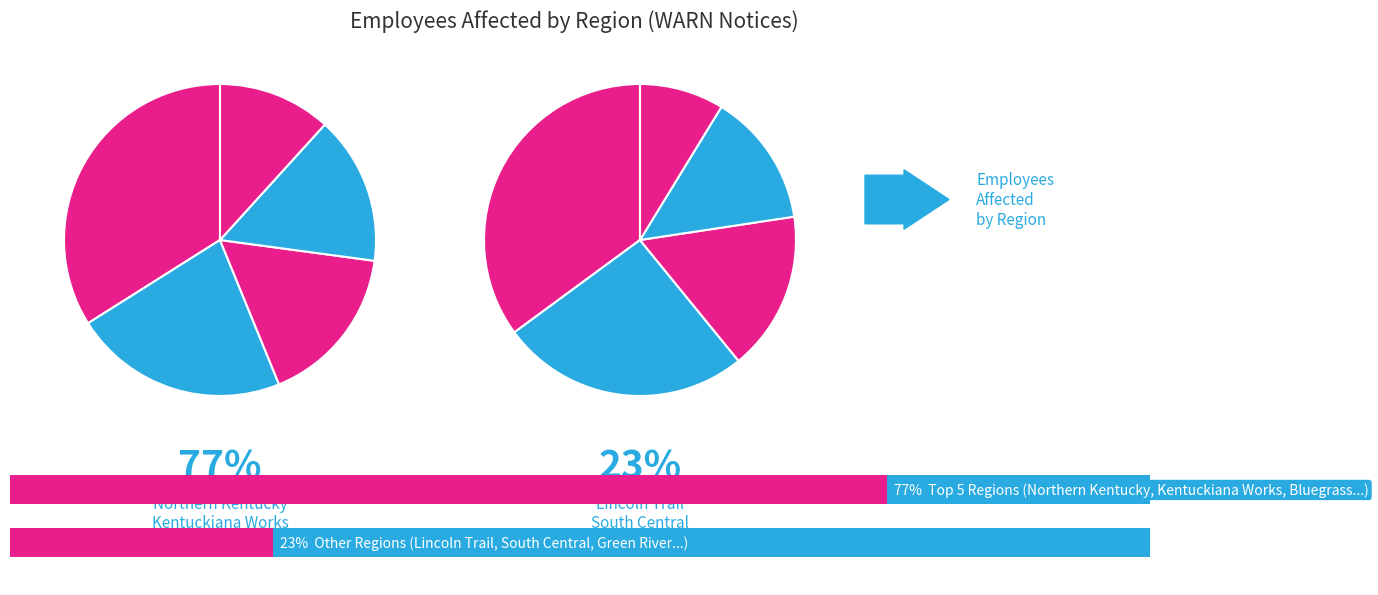

Count the number of slices in the pie.

10